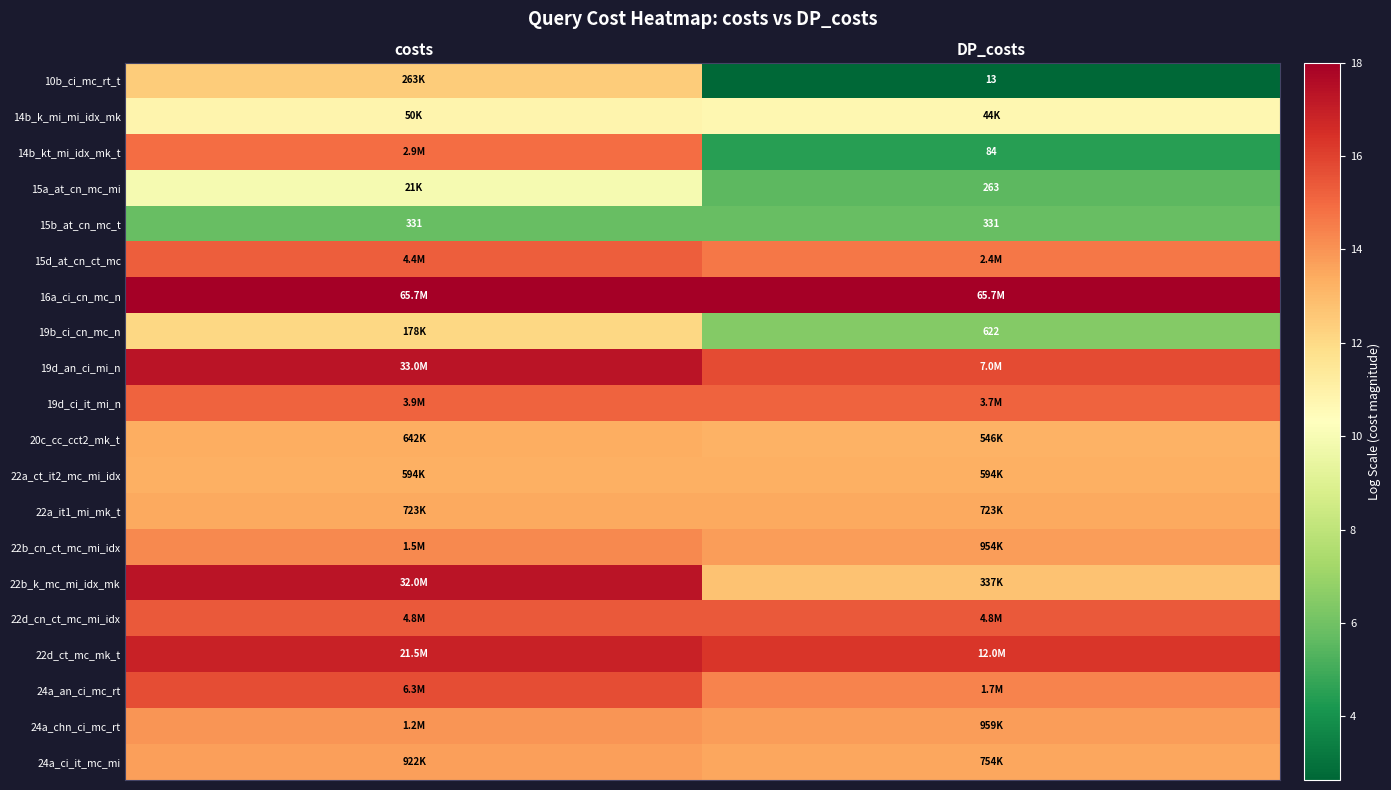

Rank the series by their maximum value, from highest to lowest.

16a_ci_cn_mc_n, 19d_an_ci_mi_n, 22b_k_mc_mi_idx_mk, 22d_ct_mc_mk_t, 24a_an_ci_mc_rt, 22d_cn_ct_mc_mi_idx, 15d_at_cn_ct_mc, 19d_ci_it_mi_n, 14b_kt_mi_idx_mk_t, 22b_cn_ct_mc_mi_idx, 24a_chn_ci_mc_rt, 24a_ci_it_mc_mi, 22a_it1_mi_mk_t, 20c_cc_cct2_mk_t, 22a_ct_it2_mc_mi_idx, 10b_ci_mc_rt_t, 19b_ci_cn_mc_n, 14b_k_mi_mi_idx_mk, 15a_at_cn_mc_mi, 15b_at_cn_mc_t